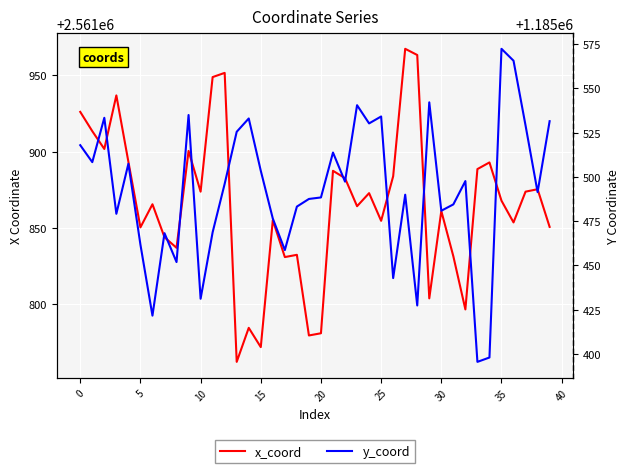

What is the sum of all y_coord values?

47419699.8